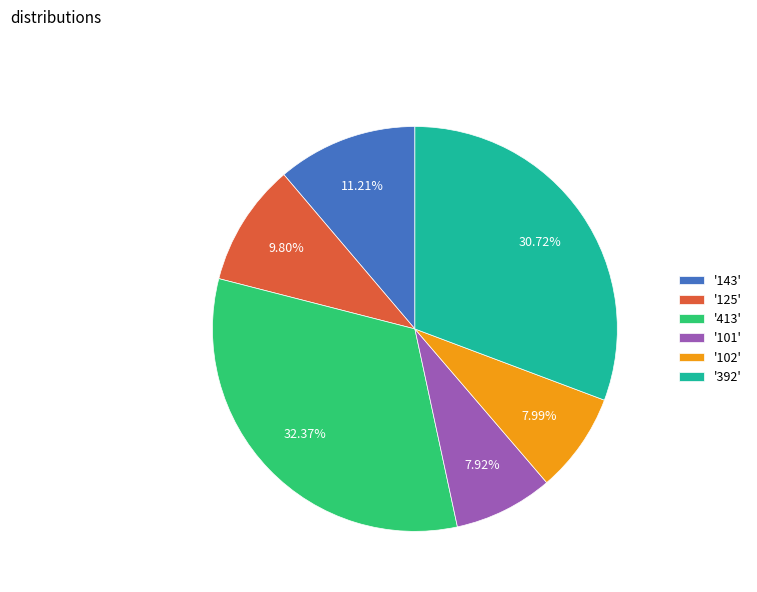

Combined, do '392' and '102' account for over 50%?

No